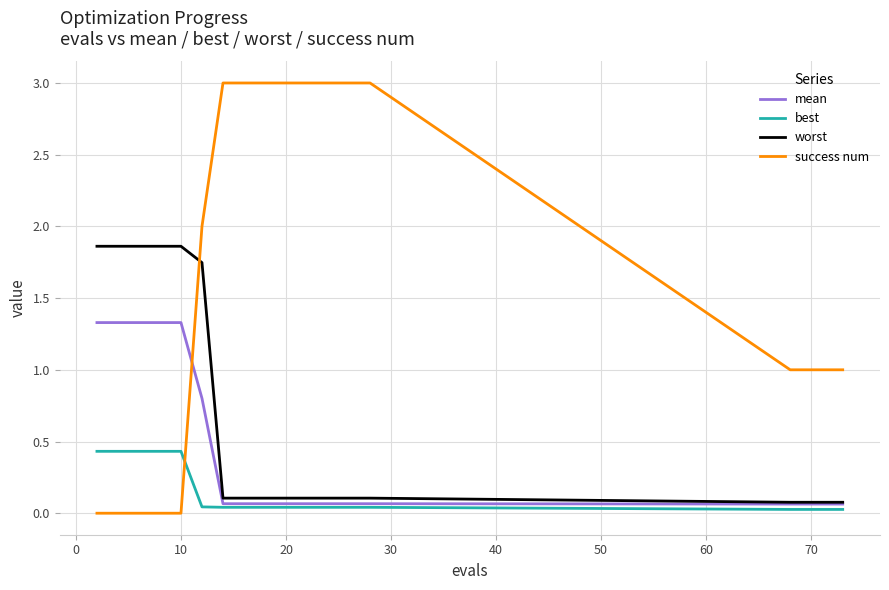

Which series has the largest range (max minus min)?

success num